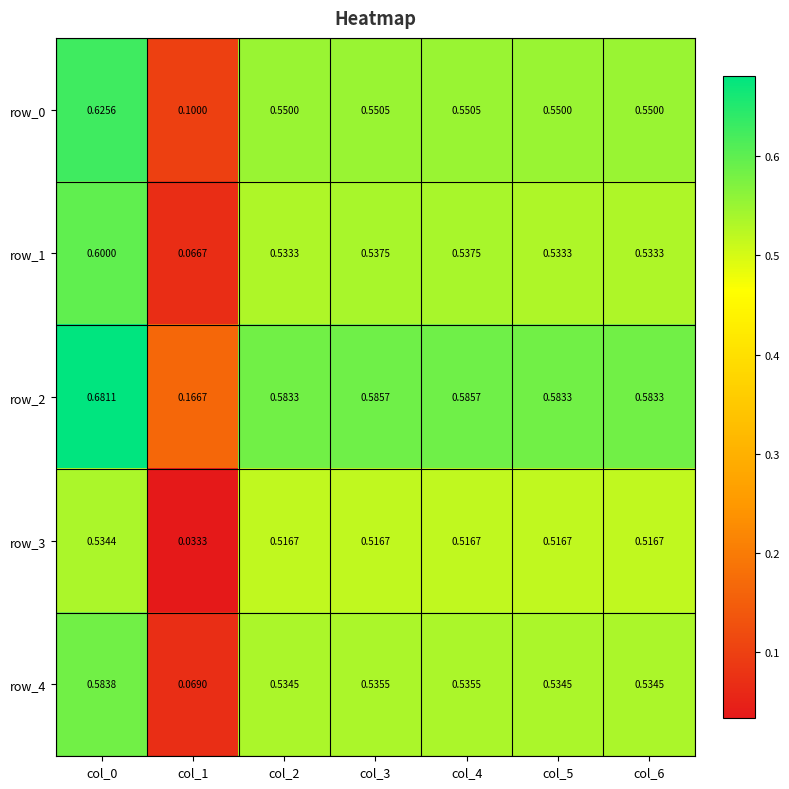

What is the highest value of the row_4 series?

0.6